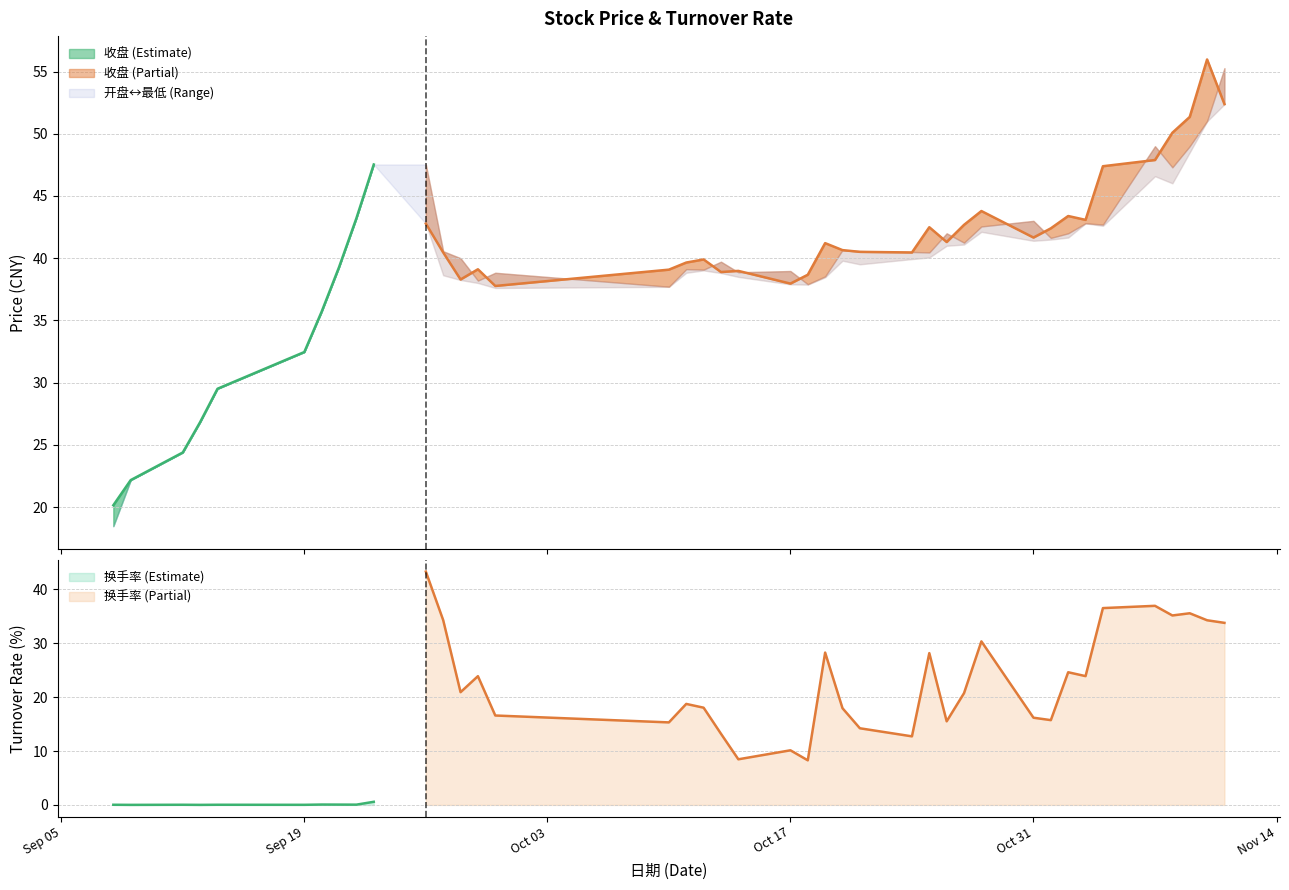

What is the approximate value of 收盘 at 2016-10-17?

38.0